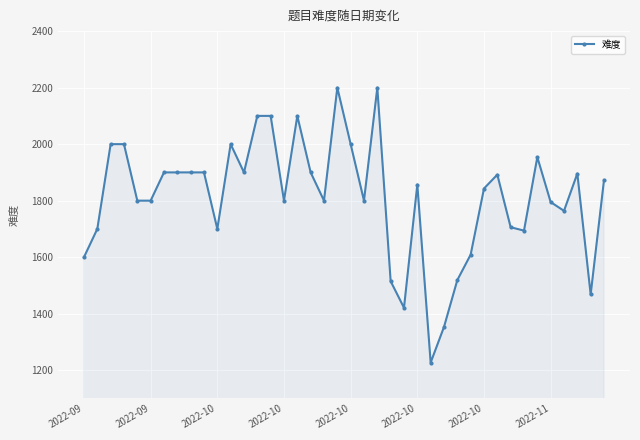

How many lines are shown in the chart?

1